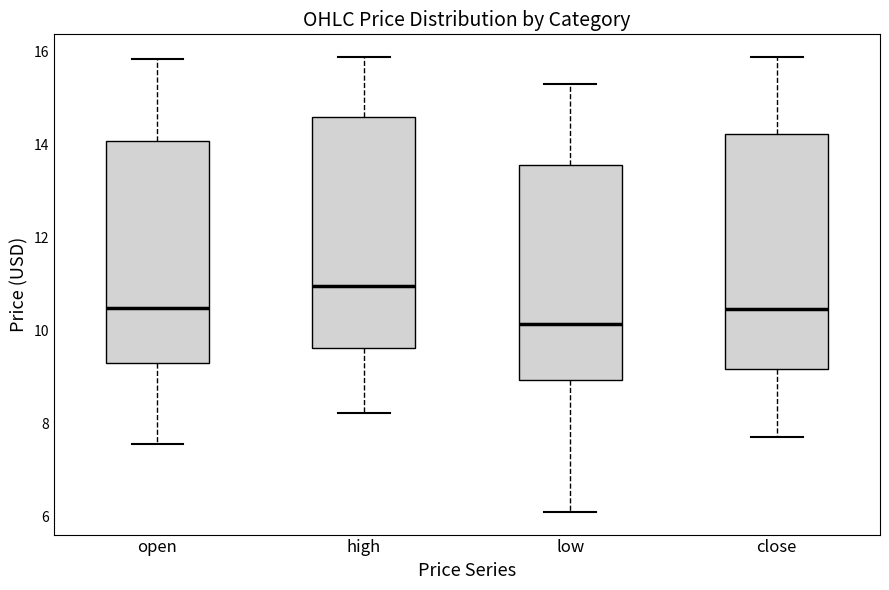

Reading left to right, transcribe this box plot: for each box, give where its median line is, the range the box spans, and where its two whiskers end, as read against the y-axis. The values are not printed on the chart, so give them approximately, as read against the axis.

open: median 10.4, box 9.2 to 14.0, whiskers 7.6 to 15.8
high: median 11.0, box 9.6 to 14.6, whiskers 8.2 to 15.8
low: median 10.2, box 9.0 to 13.6, whiskers 6.2 to 15.2
close: median 10.4, box 9.2 to 14.2, whiskers 7.8 to 15.8